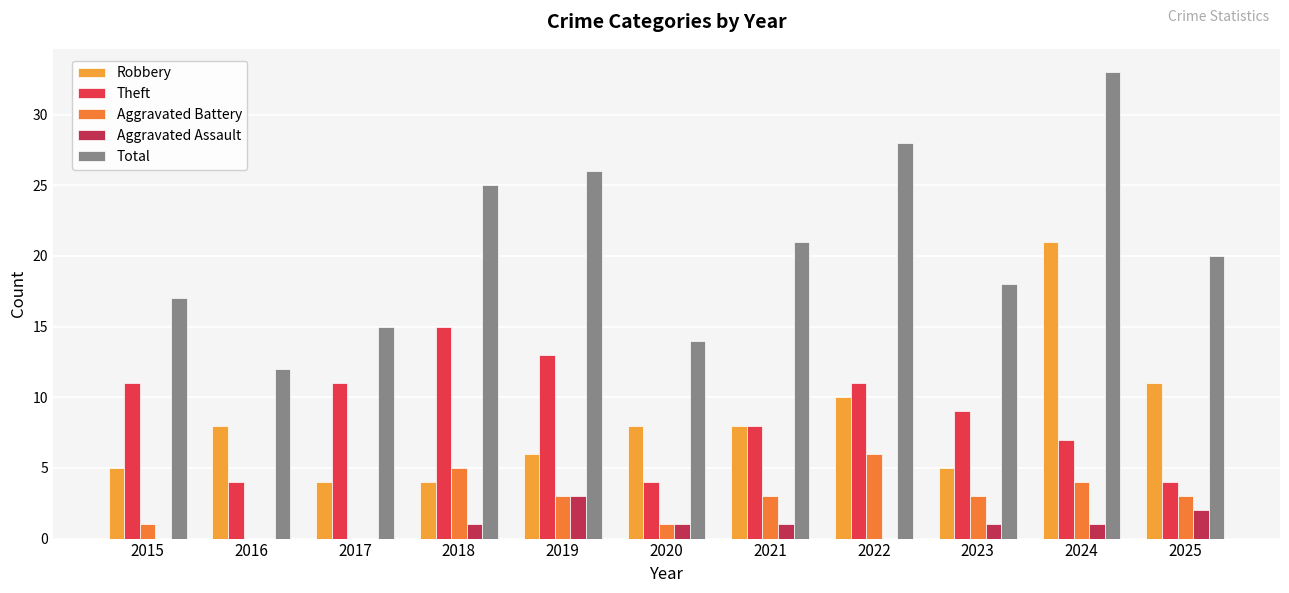

The value of Total at 2016 is 12. True or false?

True